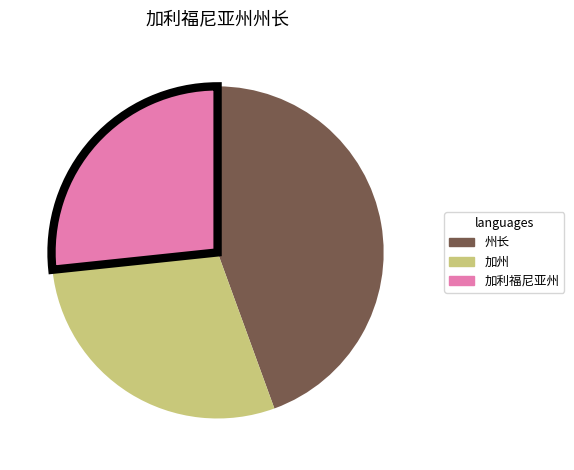

The 加利福尼亚州 slice represents 19% of the pie. True or false?

False